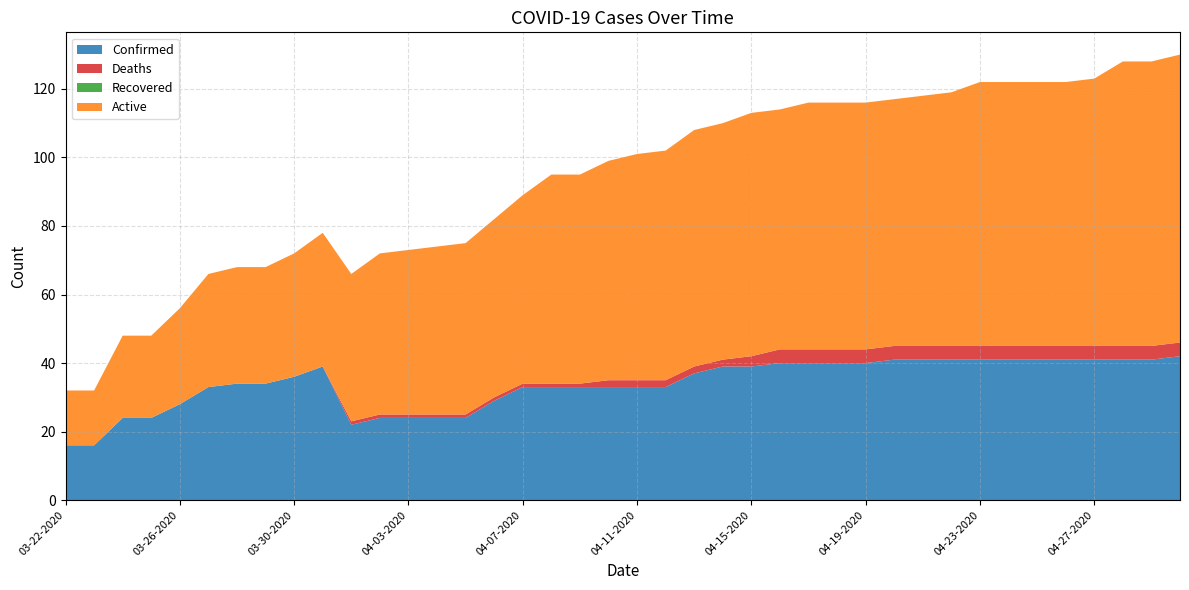

Reading left to right, extract all data points from this chart.

Confirmed: 03-22-2020=16	03-23-2020=16	03-24-2020=24	03-25-2020=24	03-26-2020=28	03-27-2020=33	03-28-2020=34	03-29-2020=34	03-30-2020=36	03-31-2020=39	04-01-2020=22	04-02-2020=24	04-03-2020=24	04-04-2020=24	04-05-2020=24	04-06-2020=29	04-07-2020=33	04-08-2020=33	04-09-2020=33	04-10-2020=33	04-11-2020=33	04-12-2020=33	04-13-2020=37	04-14-2020=39	04-15-2020=39	04-16-2020=40	04-17-2020=40	04-18-2020=40	04-19-2020=40	04-20-2020=41	04-21-2020=41	04-22-2020=41	04-23-2020=41	04-24-2020=41	04-25-2020=41	04-26-2020=41	04-27-2020=41	04-28-2020=41	04-29-2020=41	04-30-2020=42
Deaths: 03-22-2020=0	03-23-2020=0	03-24-2020=0	03-25-2020=0	03-26-2020=0	03-27-2020=0	03-28-2020=0	03-29-2020=0	03-30-2020=0	03-31-2020=0	04-01-2020=1	04-02-2020=1	04-03-2020=1	04-04-2020=1	04-05-2020=1	04-06-2020=1	04-07-2020=1	04-08-2020=1	04-09-2020=1	04-10-2020=2	04-11-2020=2	04-12-2020=2	04-13-2020=2	04-14-2020=2	04-15-2020=3	04-16-2020=4	04-17-2020=4	04-18-2020=4	04-19-2020=4	04-20-2020=4	04-21-2020=4	04-22-2020=4	04-23-2020=4	04-24-2020=4	04-25-2020=4	04-26-2020=4	04-27-2020=4	04-28-2020=4	04-29-2020=4	04-30-2020=4
Recovered: 03-22-2020=0	03-23-2020=0	03-24-2020=0	03-25-2020=0	03-26-2020=0	03-27-2020=0	03-28-2020=0	03-29-2020=0	03-30-2020=0	03-31-2020=0	04-01-2020=0	04-02-2020=0	04-03-2020=0	04-04-2020=0	04-05-2020=0	04-06-2020=0	04-07-2020=0	04-08-2020=0	04-09-2020=0	04-10-2020=0	04-11-2020=0	04-12-2020=0	04-13-2020=0	04-14-2020=0	04-15-2020=0	04-16-2020=0	04-17-2020=0	04-18-2020=0	04-19-2020=0	04-20-2020=0	04-21-2020=0	04-22-2020=0	04-23-2020=0	04-24-2020=0	04-25-2020=0	04-26-2020=0	04-27-2020=0	04-28-2020=0	04-29-2020=0	04-30-2020=0
Active: 03-22-2020=16	03-23-2020=16	03-24-2020=24	03-25-2020=24	03-26-2020=28	03-27-2020=33	03-28-2020=34	03-29-2020=34	03-30-2020=36	03-31-2020=39	04-01-2020=43	04-02-2020=47	04-03-2020=48	04-04-2020=49	04-05-2020=50	04-06-2020=52	04-07-2020=55	04-08-2020=61	04-09-2020=61	04-10-2020=64	04-11-2020=66	04-12-2020=67	04-13-2020=69	04-14-2020=69	04-15-2020=71	04-16-2020=70	04-17-2020=72	04-18-2020=72	04-19-2020=72	04-20-2020=72	04-21-2020=73	04-22-2020=74	04-23-2020=77	04-24-2020=77	04-25-2020=77	04-26-2020=77	04-27-2020=78	04-28-2020=83	04-29-2020=83	04-30-2020=84